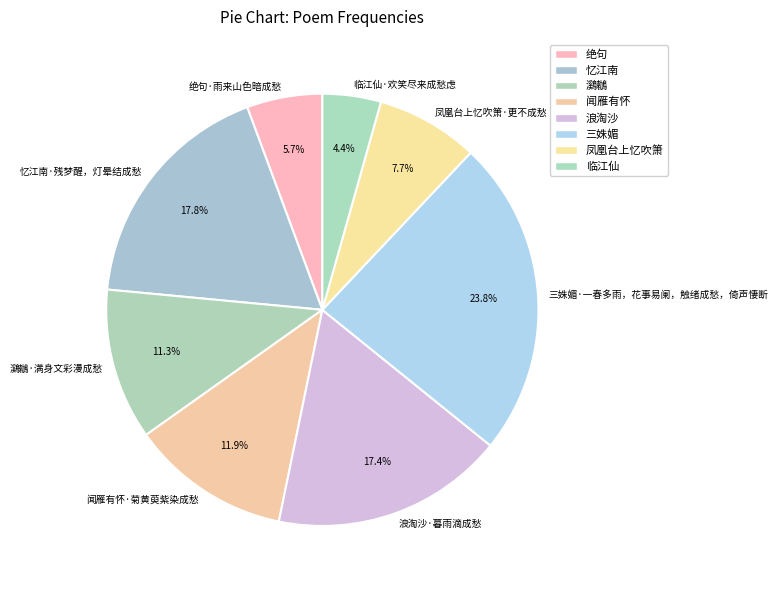

How many slices are in this pie chart?

8